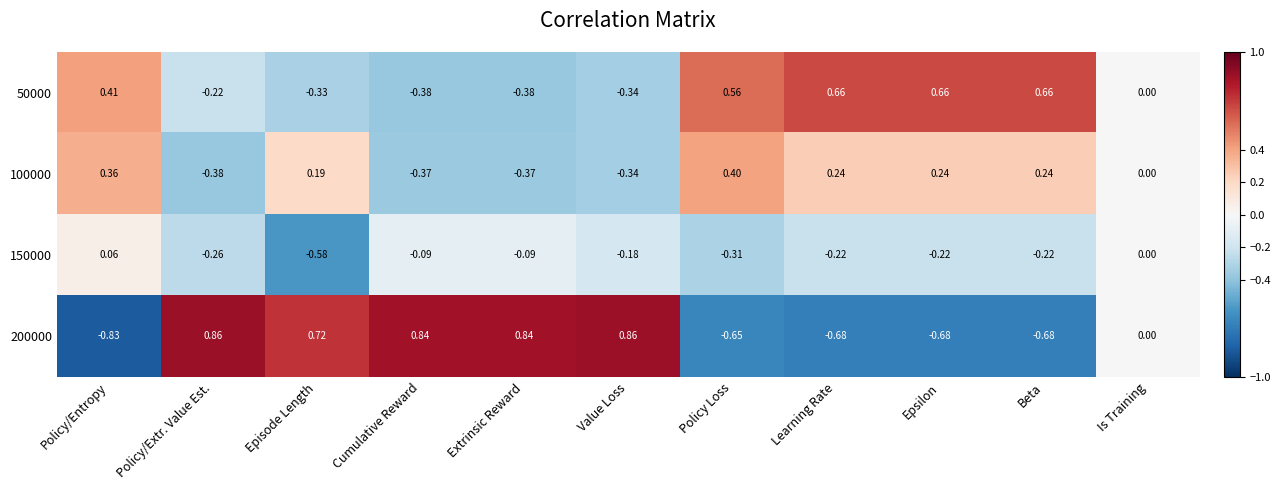

Where does the 100000 series first go above 0?

Policy/Entropy